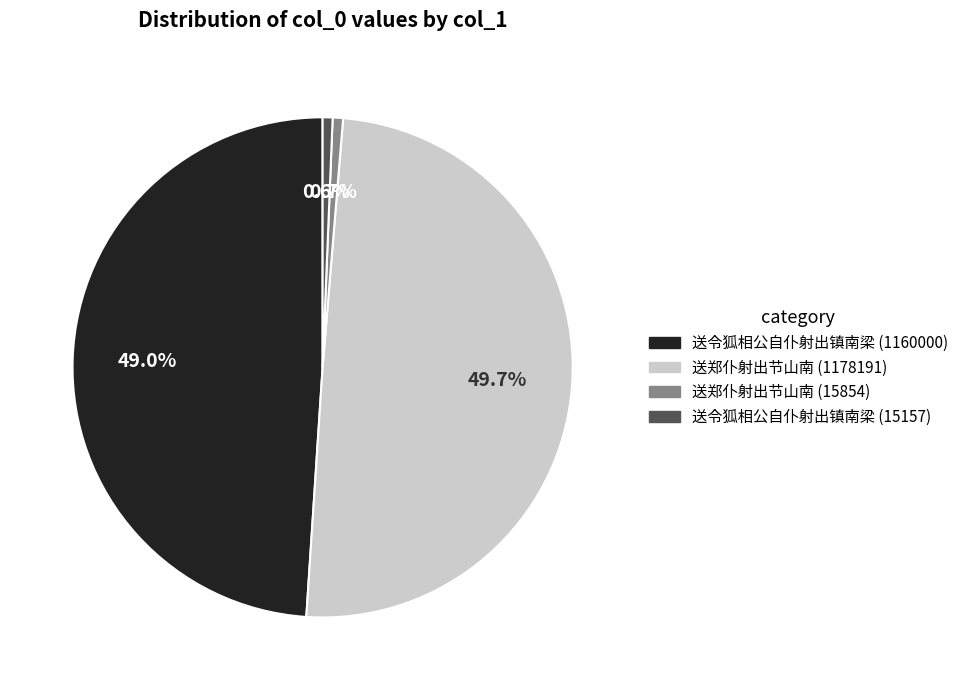

Between 送郑仆射出节山南 (1178191) and 送郑仆射出节山南 (15854), which is larger?

送郑仆射出节山南 (1178191)